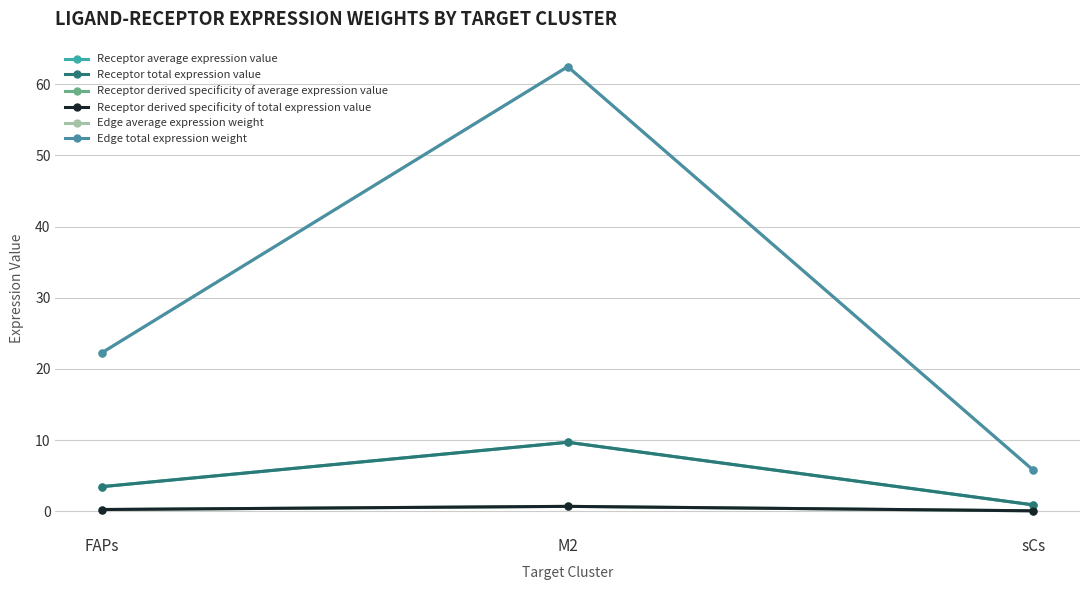

Rank the series at FAPs from highest to lowest value.

Edge average expression weight, Edge total expression weight, Receptor average expression value, Receptor total expression value, Receptor derived specificity of average expression value, Receptor derived specificity of total expression value